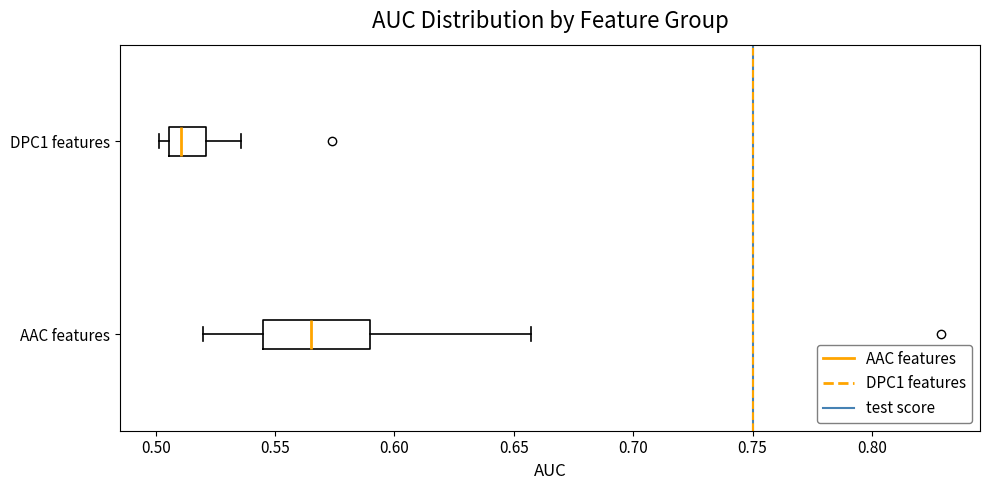

Reading bottom to top, transcribe this box plot: for each box, give where its median line is, the range the box spans, and where its two whiskers end, as read against the x-axis. The values are not printed on the chart, so give them approximately, as read against the axis.

AAC features: median 0.565, box 0.545 to 0.590, whiskers 0.520 to 0.655
DPC1 features: median 0.510, box 0.505 to 0.520, whiskers 0.500 to 0.535